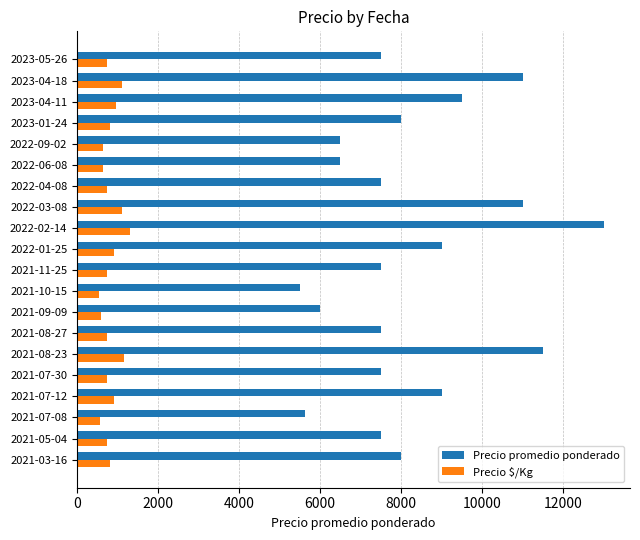

What is the sum of all Precio $/Kg values?

16512